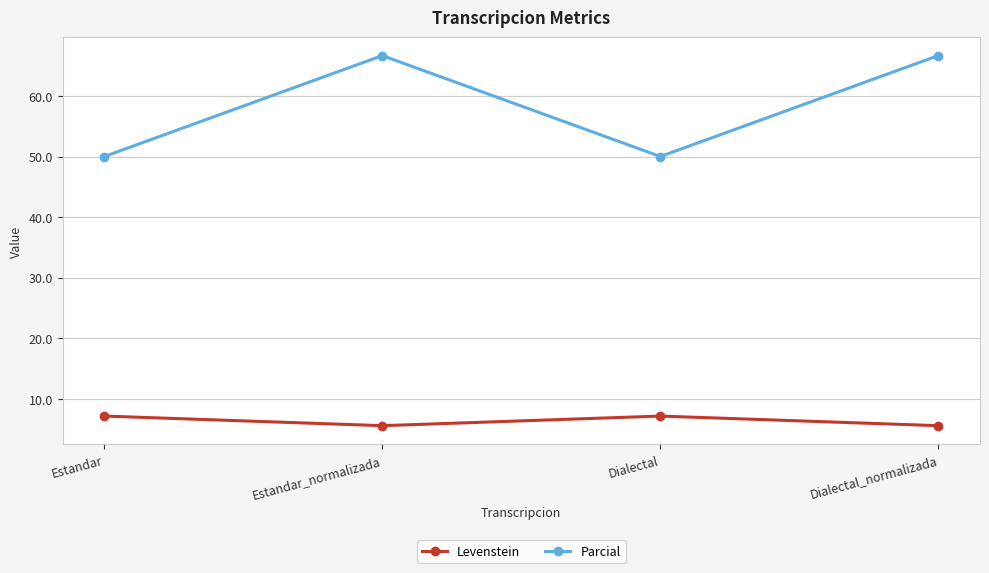

What is the sum of all Levenstein values?

25.4